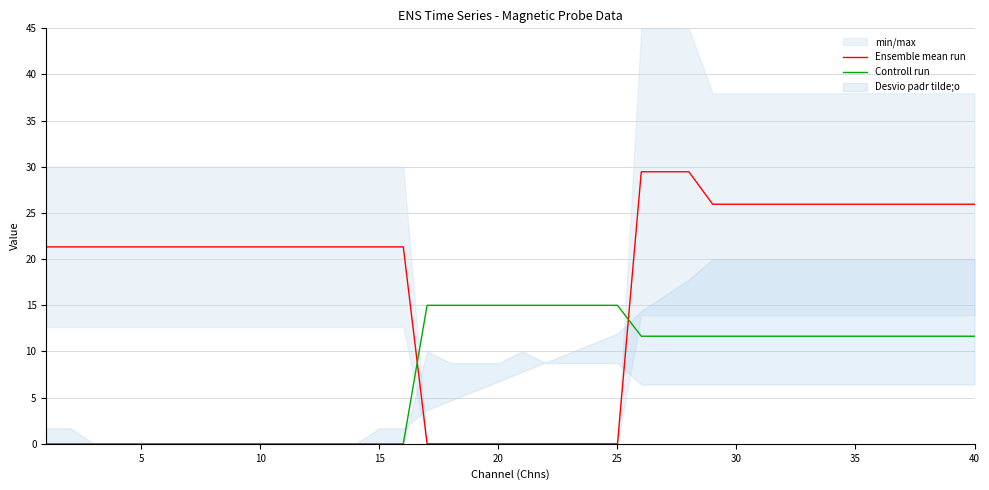

How many intersections are there between Controll run and Ensemble mean run?

2